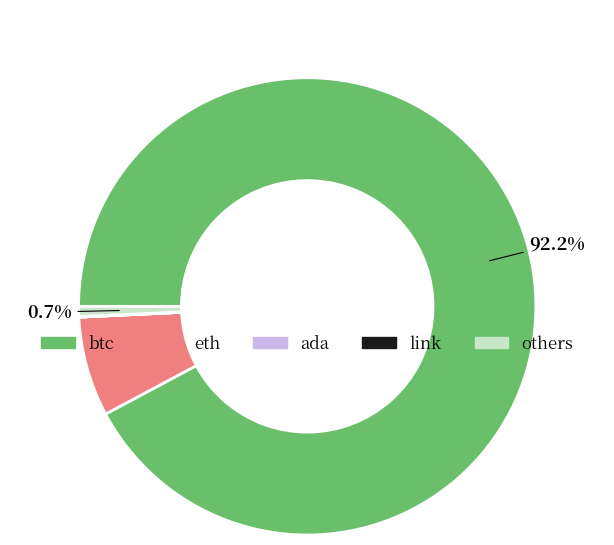

Is there any slice that represents more than half of the pie?

Yes